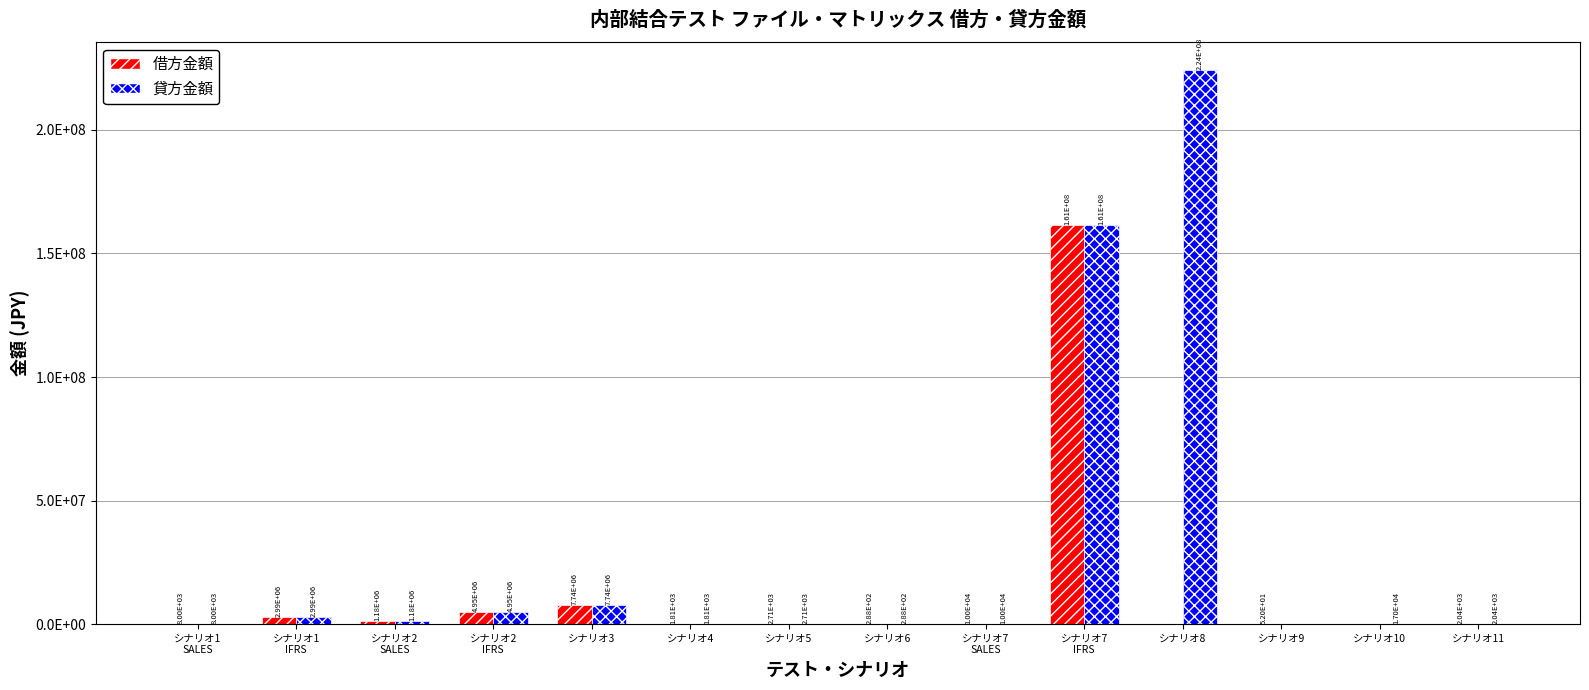

At how many categories does at least one series exceed 46505882?

2